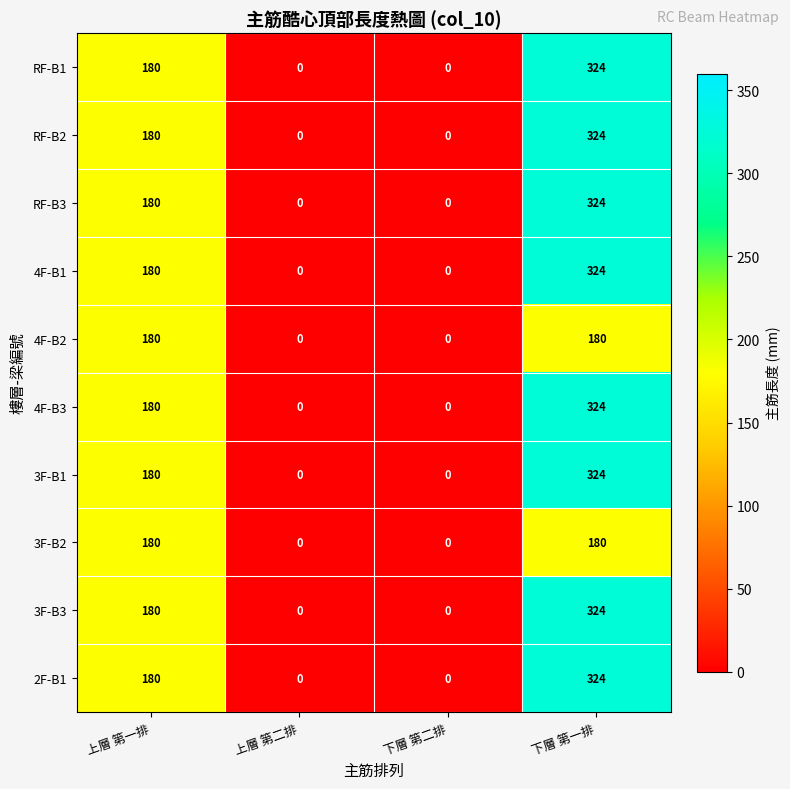

How many RF-B2 values are between 0 and 324?

4